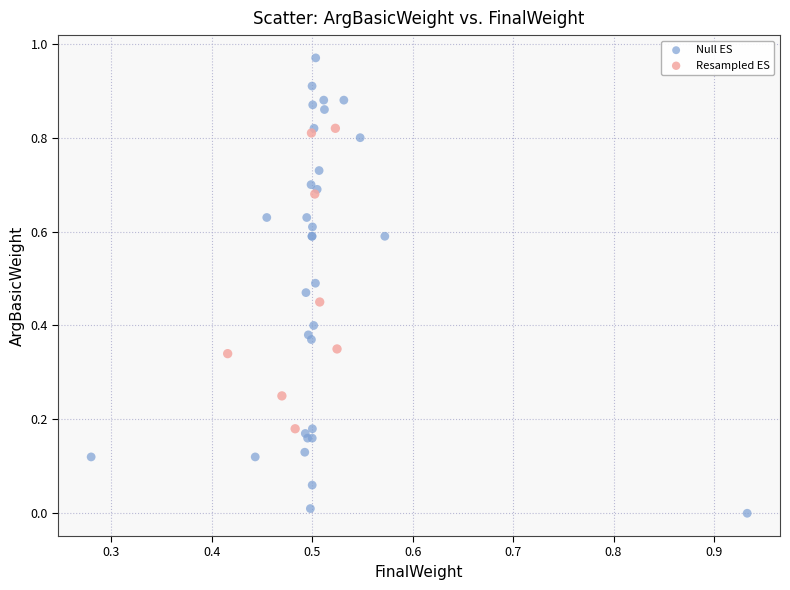

Which series contains the lowest Y value?

Null ES